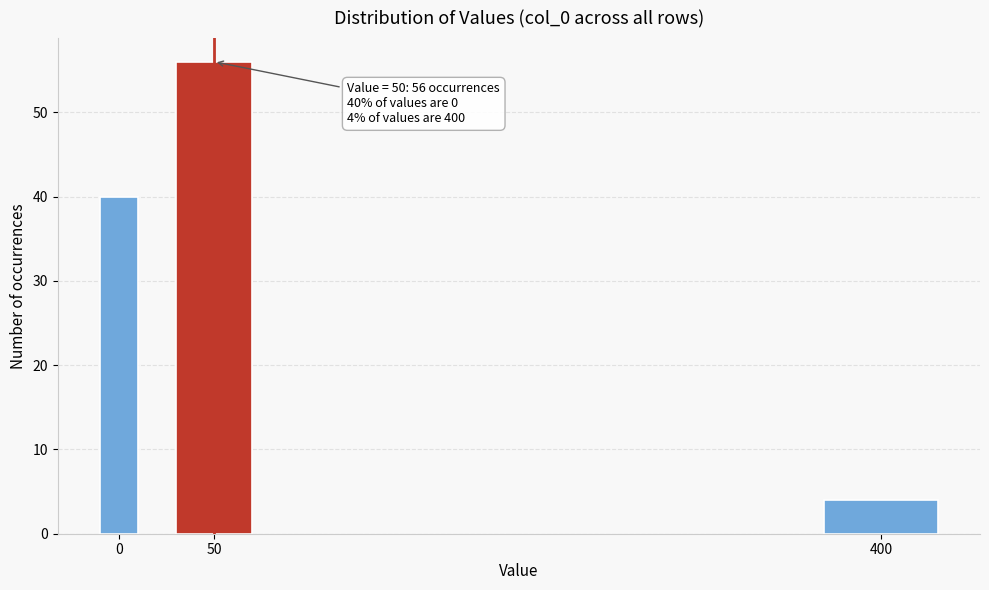

Reading left to right, transcribe all the data shown in this chart.

40	56	4